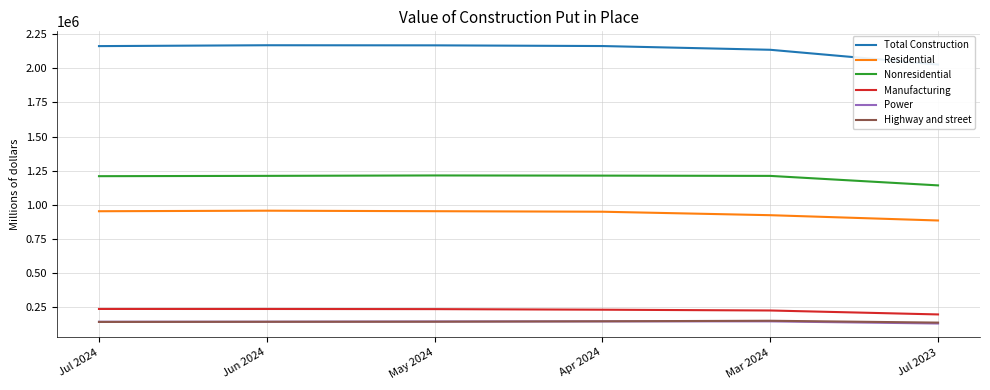

True or false: Nonresidential and Residential intersect in this chart.

False